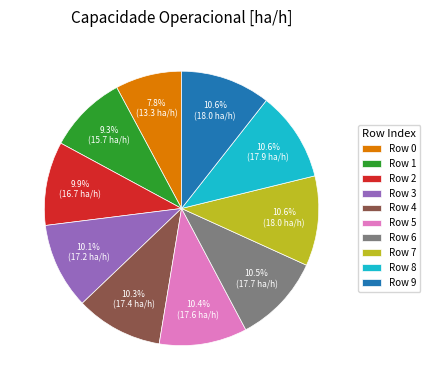

Is there a majority slice in this chart?

No